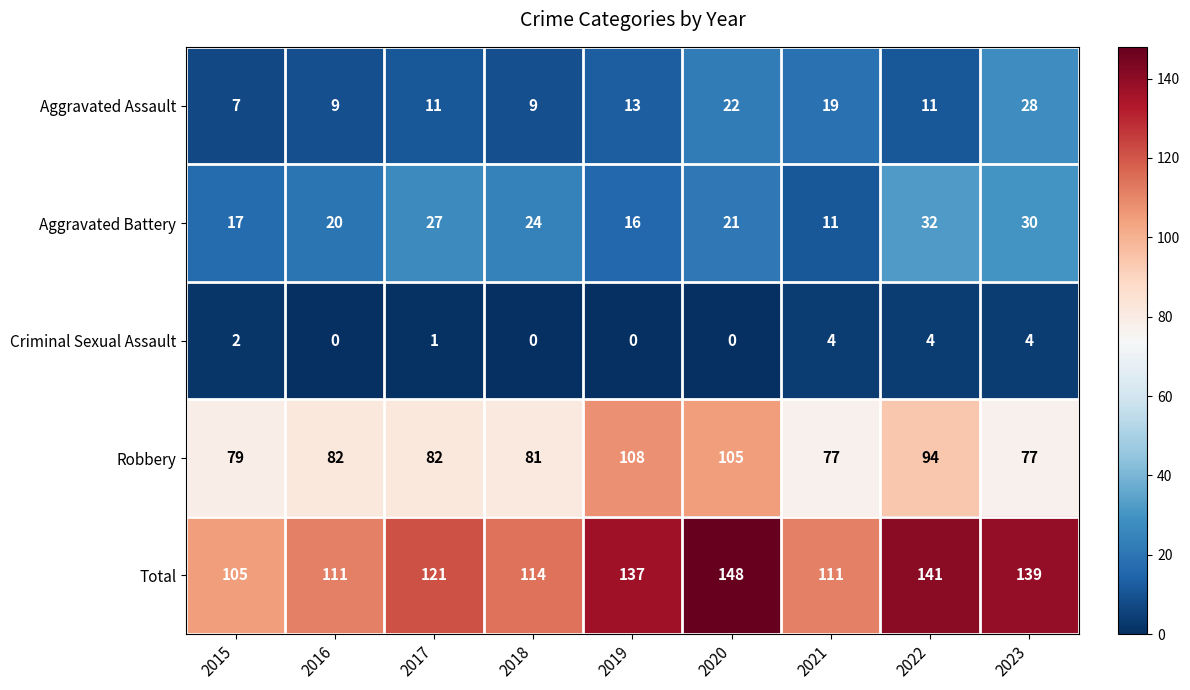

What is the difference between the Aggravated Assault values at 2017 and 2020?

11